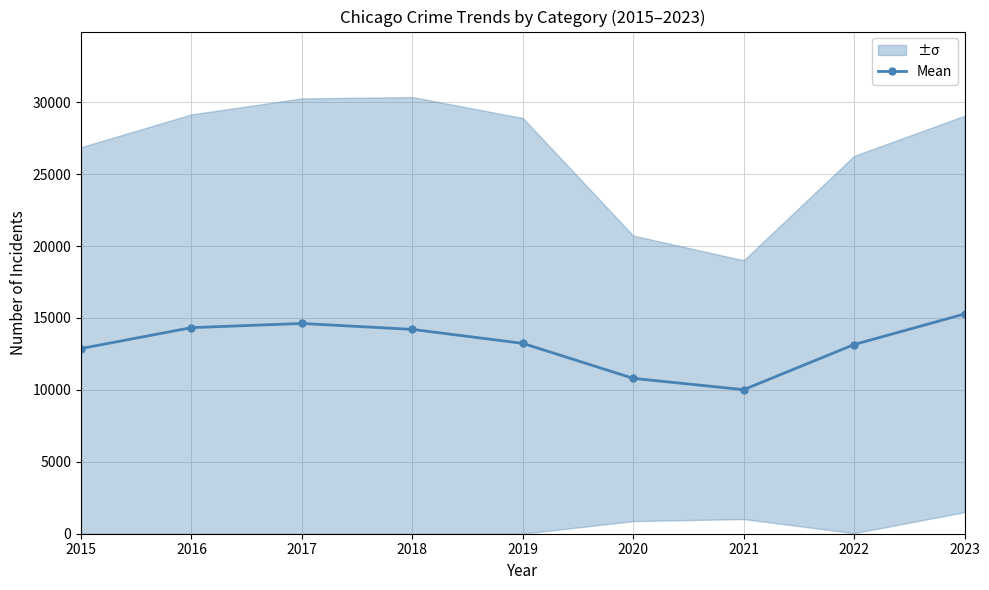

Reading left to right, what are all the values shown in this chart?

12875.7	14327.3	14618.2	14205.3	13235.3	10802.0	10014.8	13153.3	15278.0